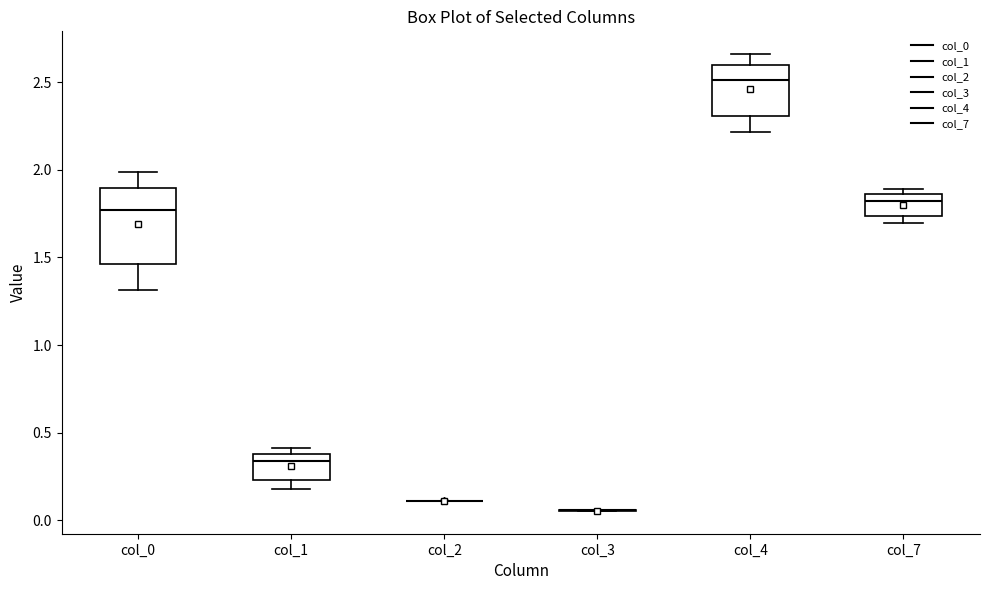

Which box is the tallest, from its lower edge to its upper edge?

col_0